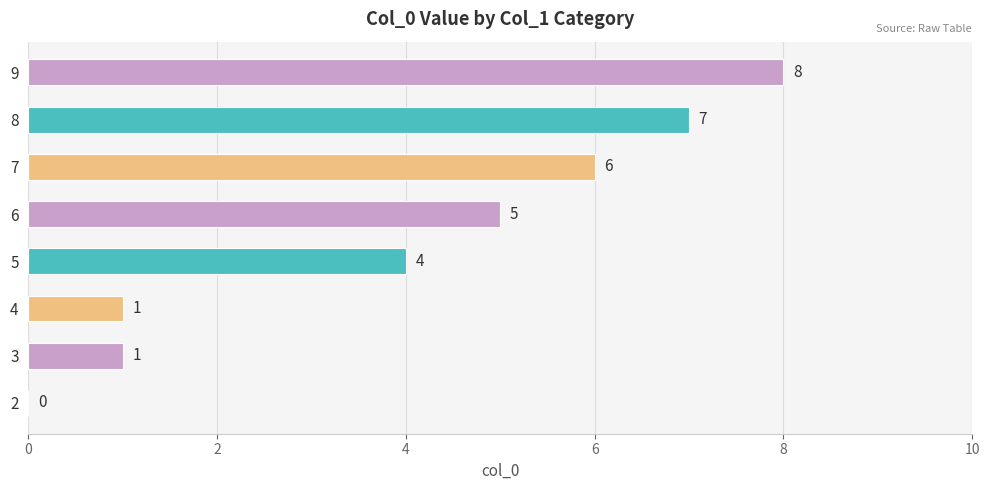

What is the sum of the values at 4 and 8?

8